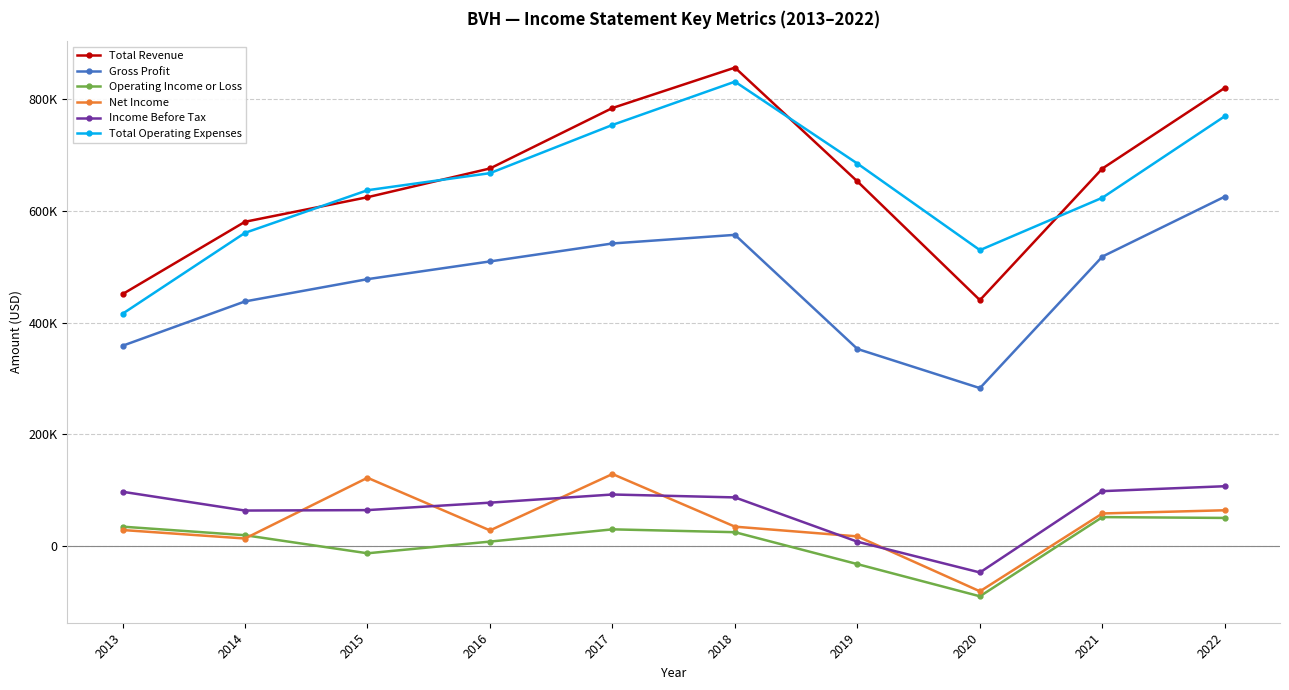

Rank the series by their maximum value, from lowest to highest.

Operating Income or Loss, Income Before Tax, Net Income, Gross Profit, Total Operating Expenses, Total Revenue